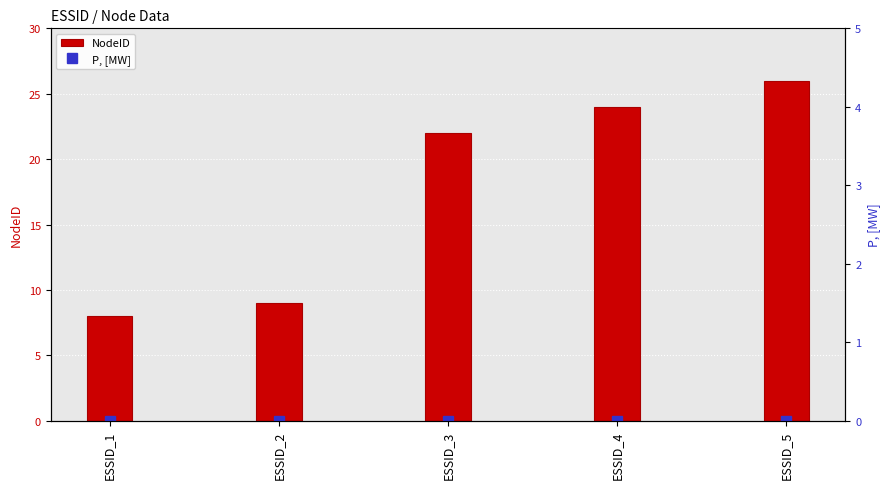

At which label does P, [MW] reach its minimum?

ESSID_1